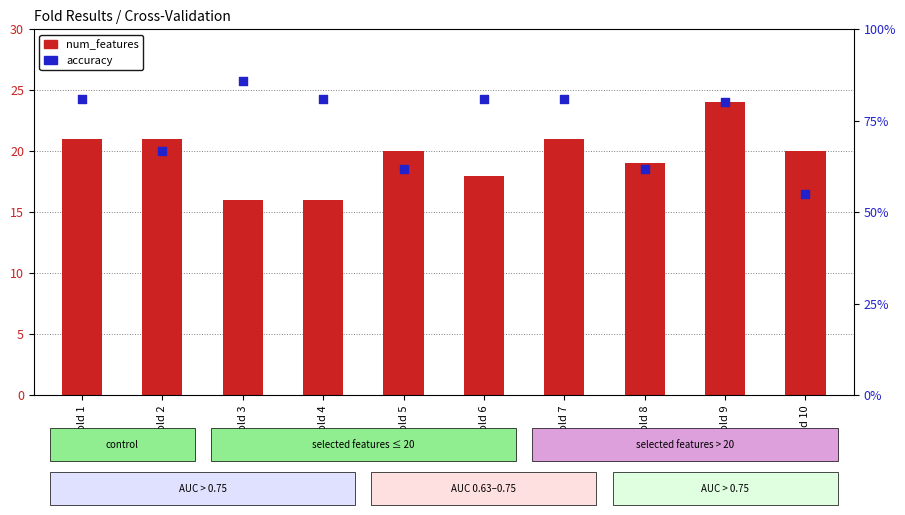

Which series reaches the minimum Y coordinate?

accuracy